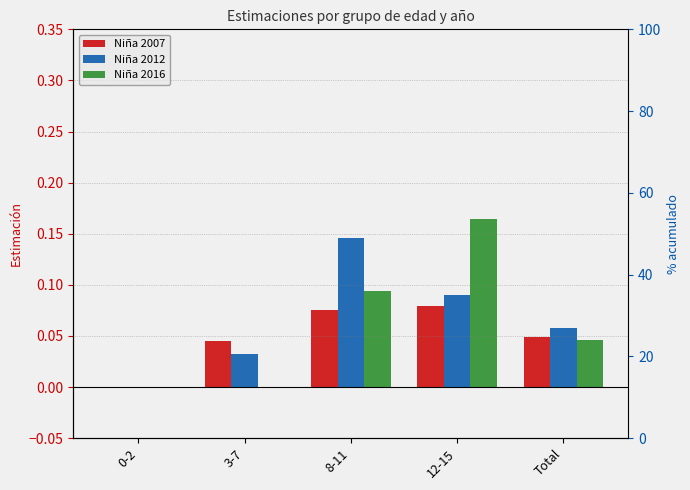

Which series has the largest total across all categories?

Niña 2012